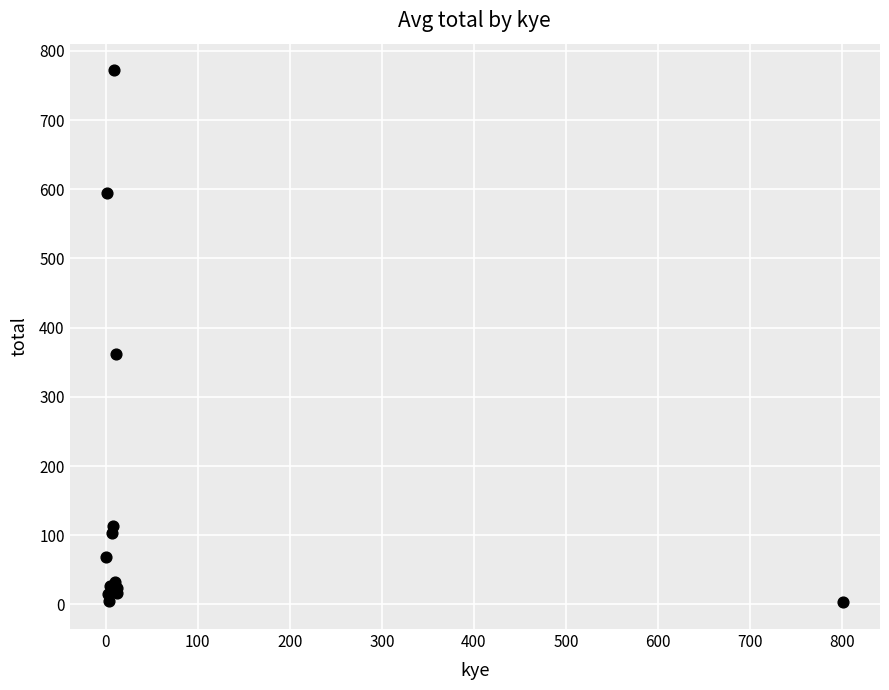

What Y value in the scatter plot is closest to 387?

362